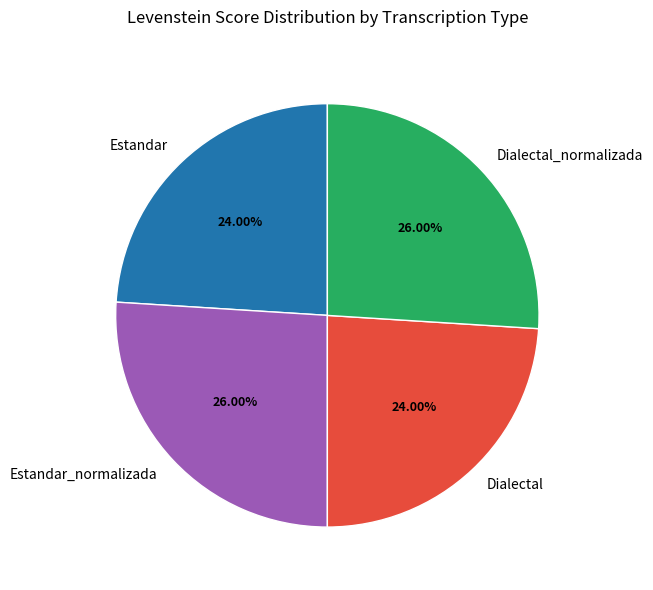

Does any single category account for the majority?

No